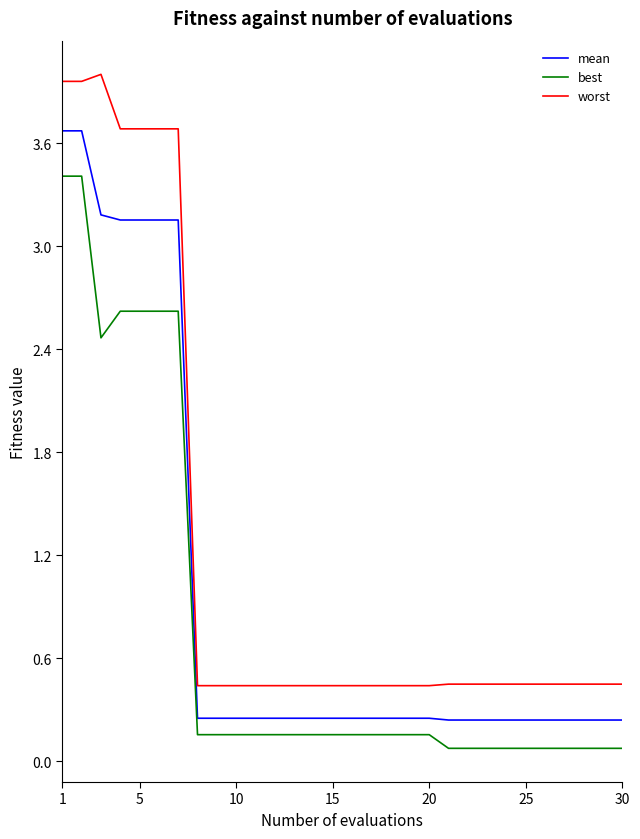

List the series in order of their peak value, highest first.

worst, mean, best